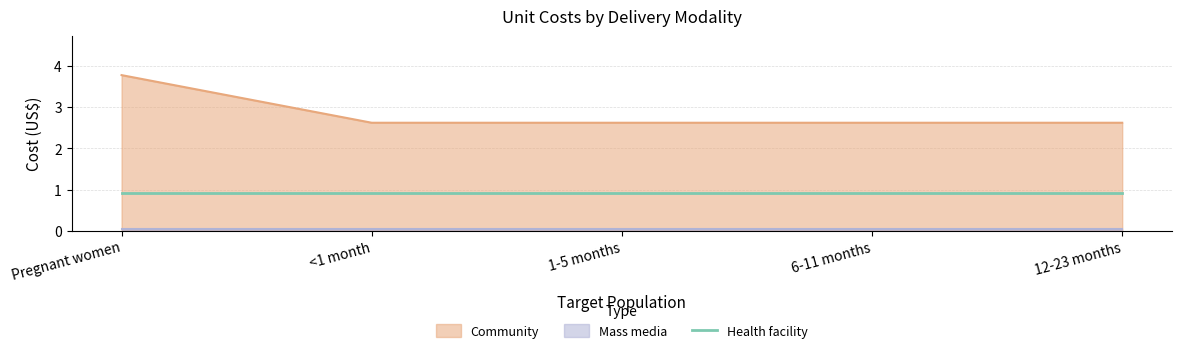

True or false: Health facility has a value of 0.9 at Pregnant women.

True